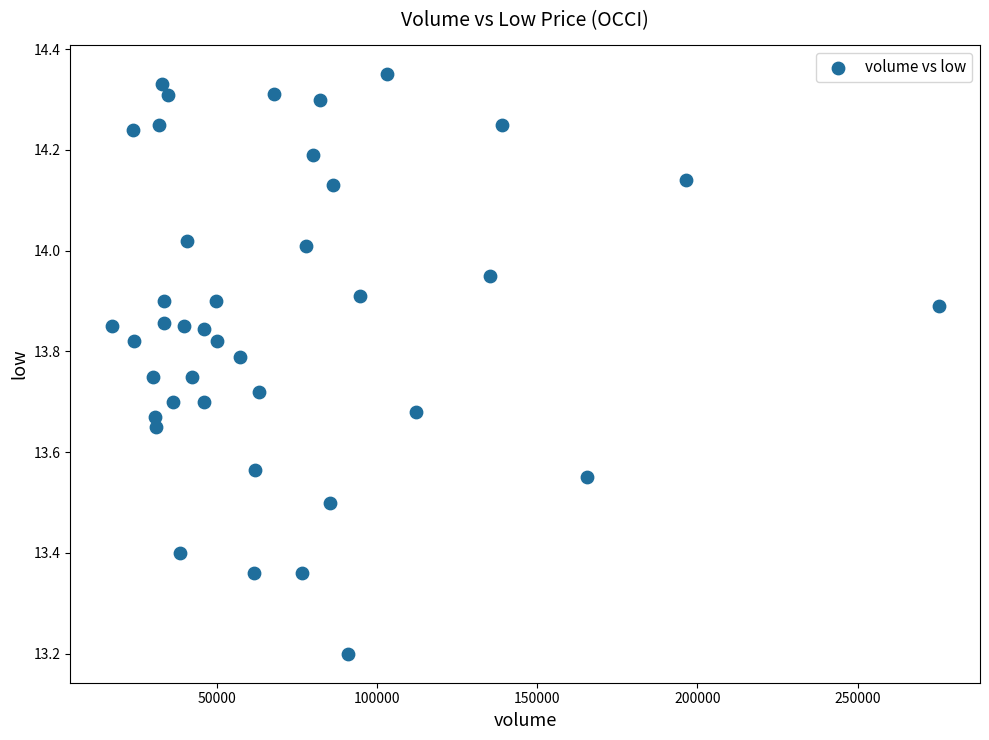

What Y value in the scatter plot is closest to 13?

13.2